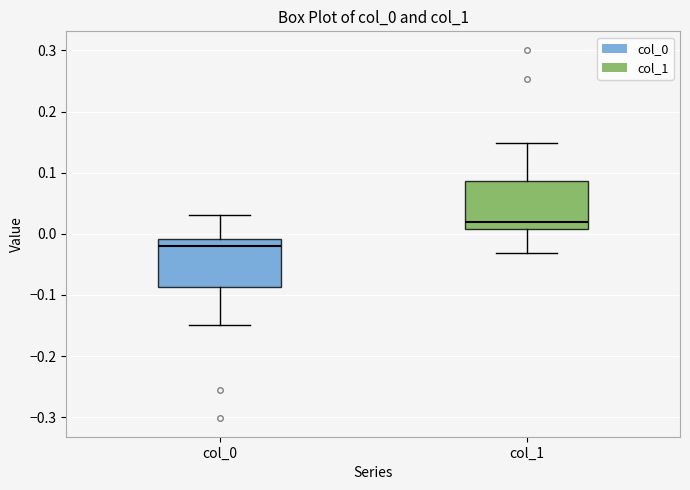

Where is the lower edge of the box for col_1 on the y-axis? The values are not printed on the chart, so give them approximately, as read against the axis.

0.01